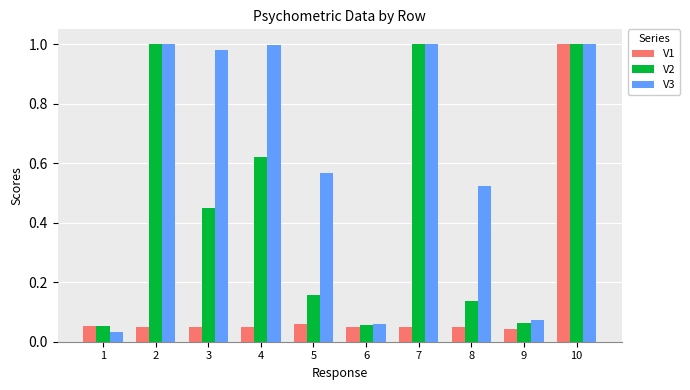

Rank the series by their average value, from highest to lowest.

V3, V2, V1